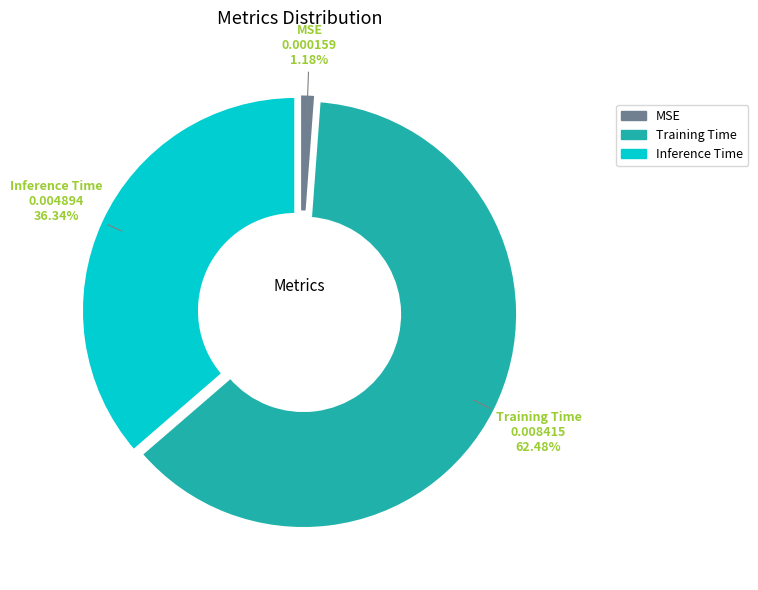

Count the number of slices in the pie.

3